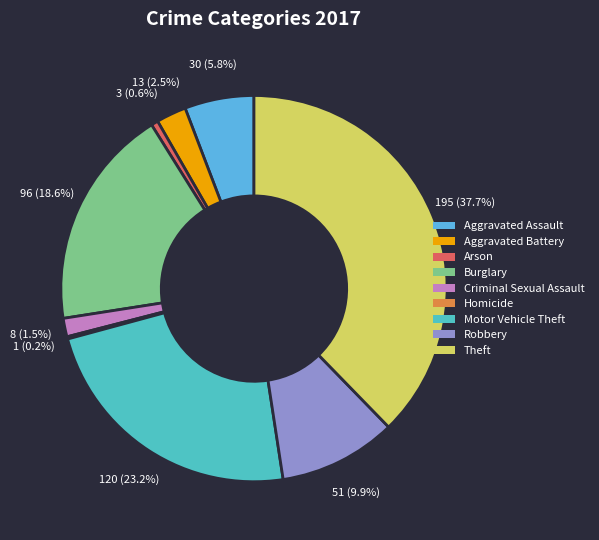

What percentage is the Criminal Sexual Assault slice, to the nearest percent?

2%